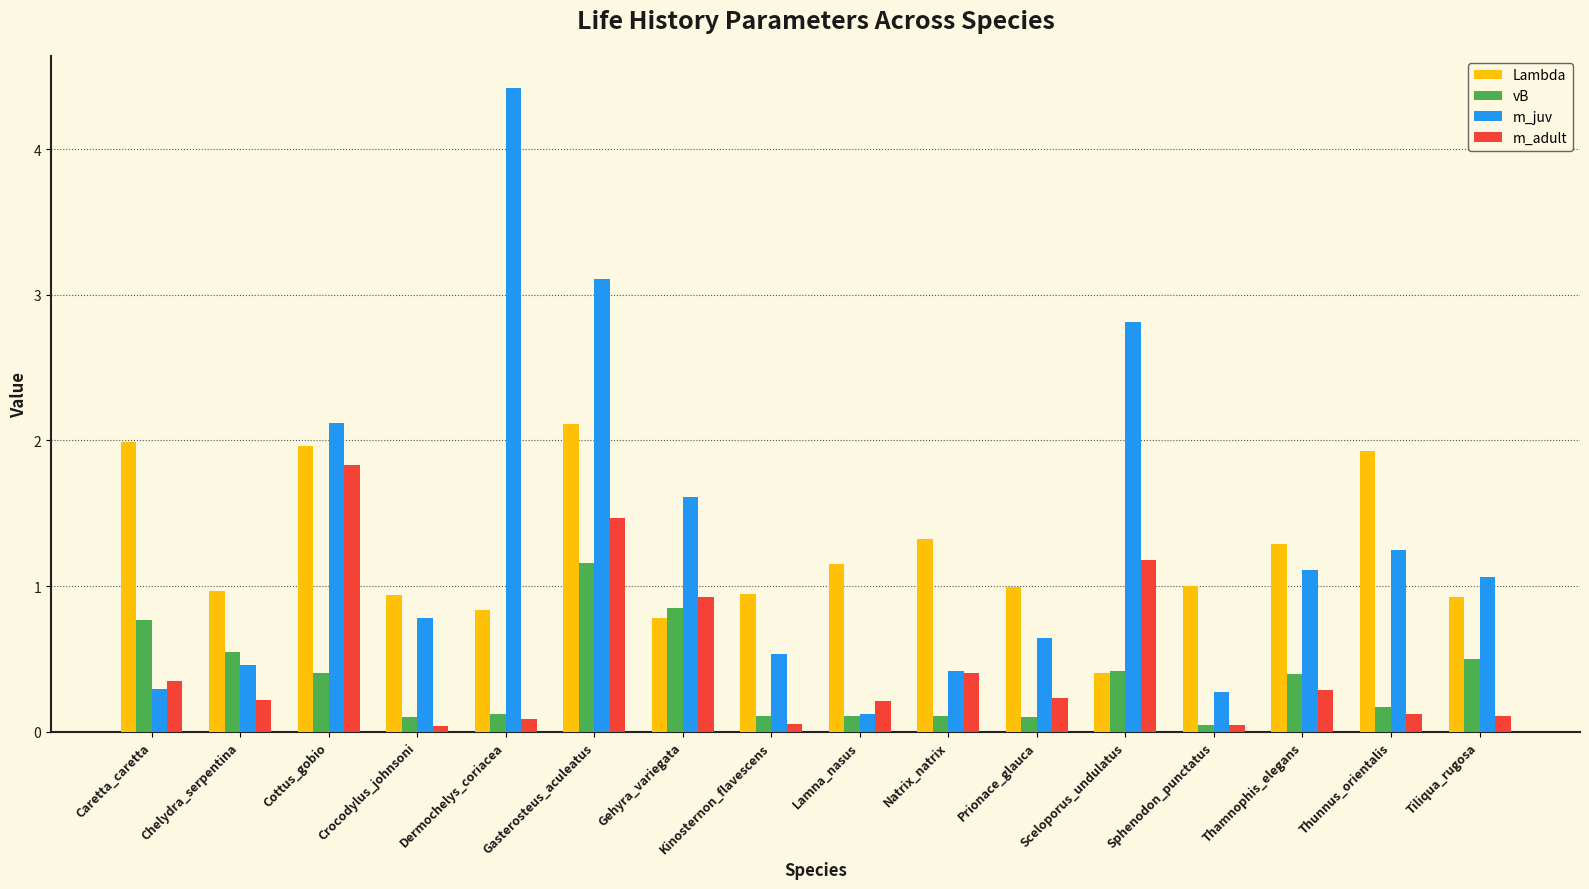

How many groups of bars are there?

16